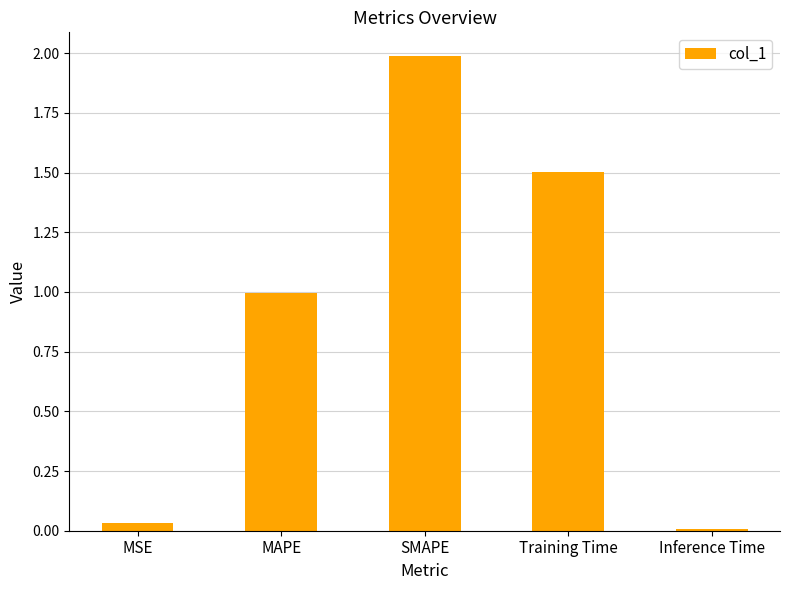

What is the label of the 1st bar from the left?

MSE